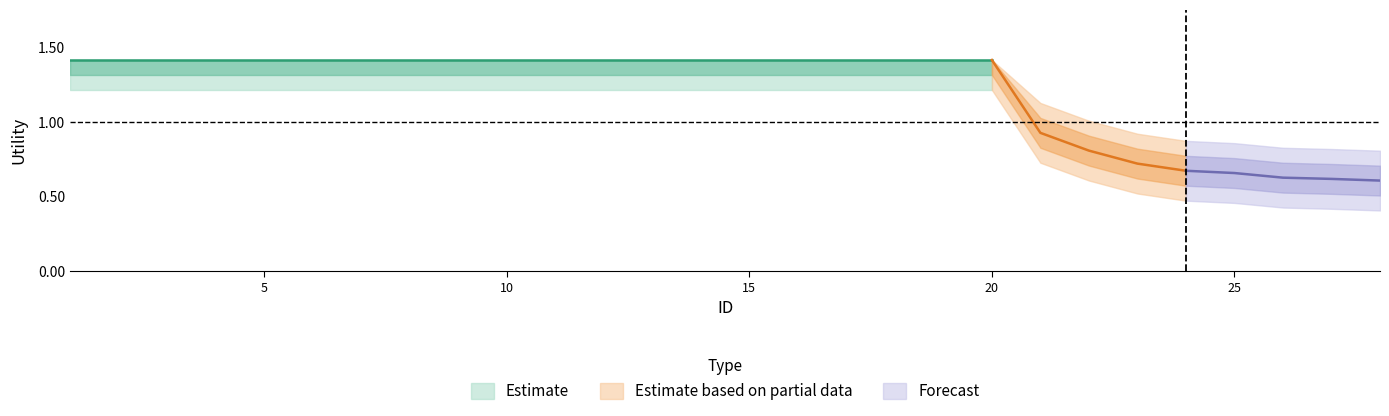

Is this an area chart (filled region under the line)?

No